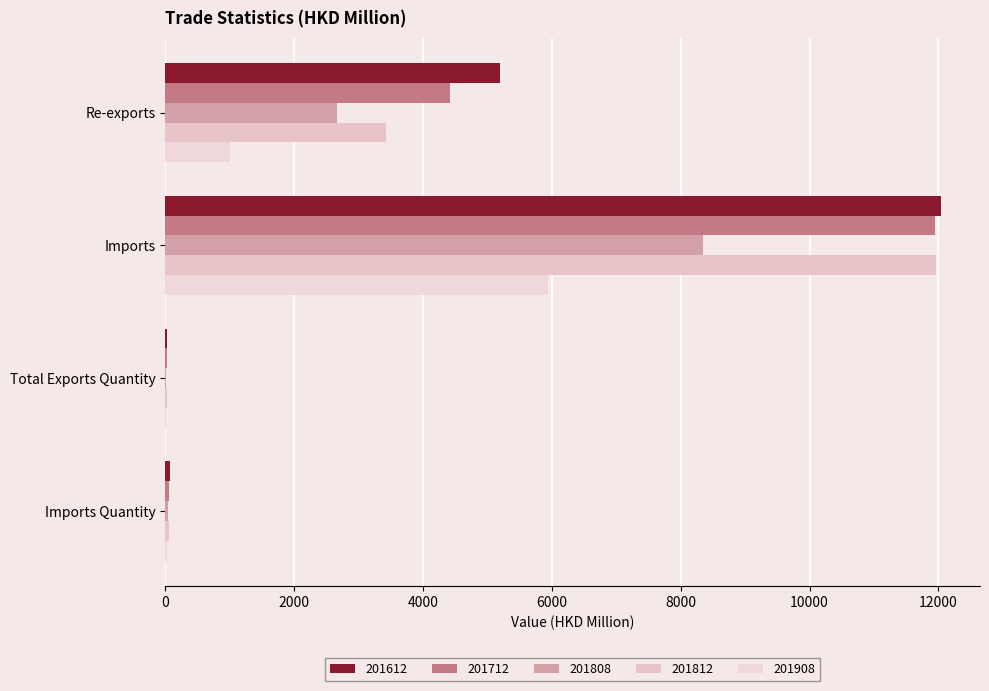

What is the greatest value displayed?

12043.9